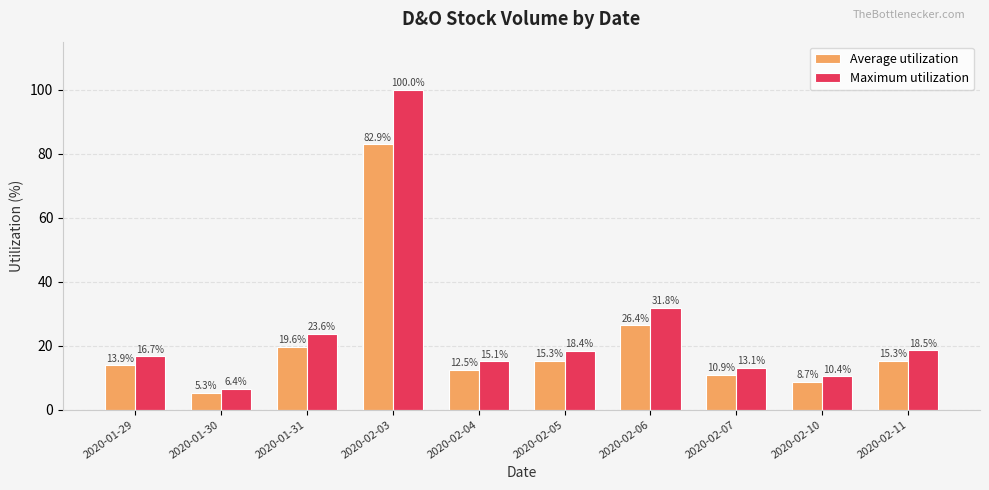

What are all the series names shown in the legend?

Average utilization, Maximum utilization